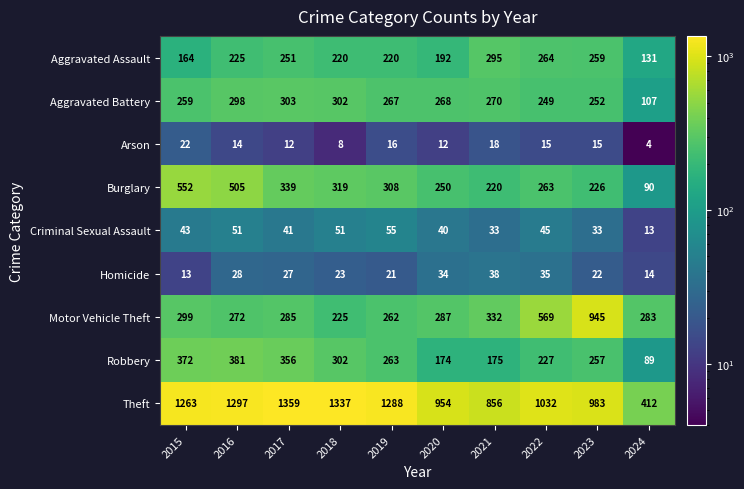

Read the Theft value at 2019.

1288